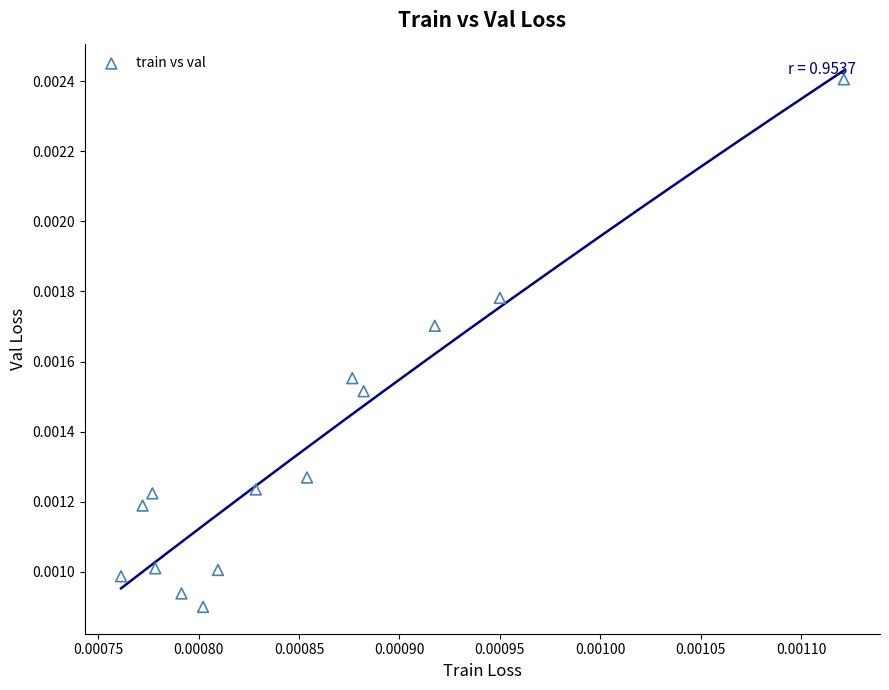

How many points are shown in the scatter plot?

14